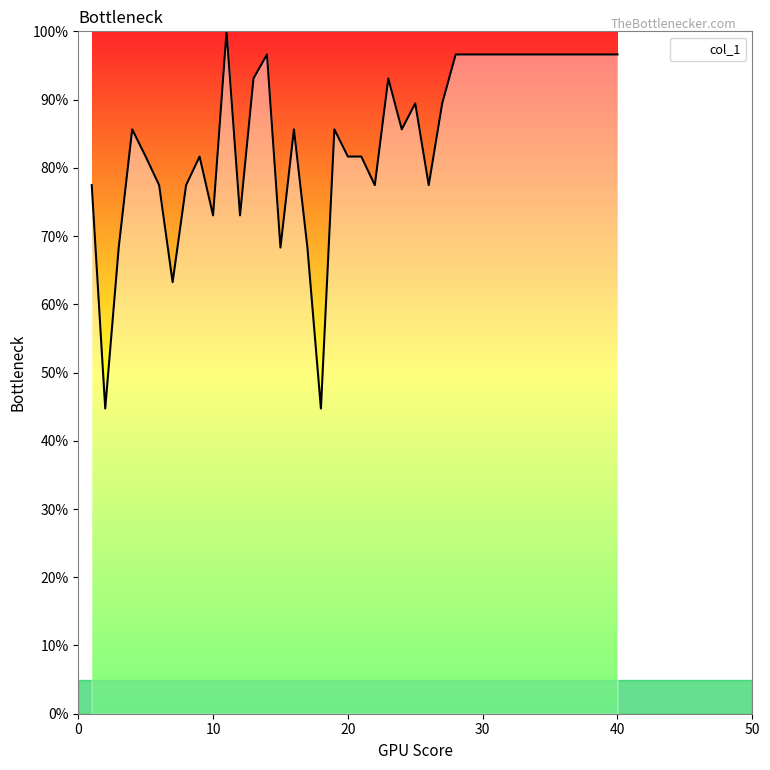

What is the greatest value displayed?

100.0